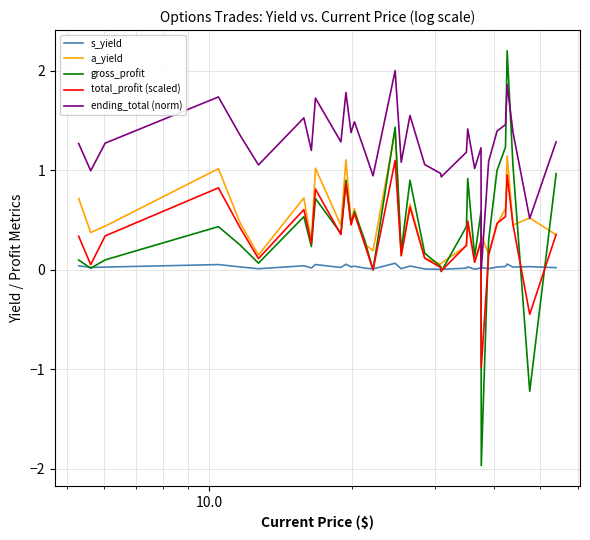

Which series has the largest total across all categories?

ending_total (norm)